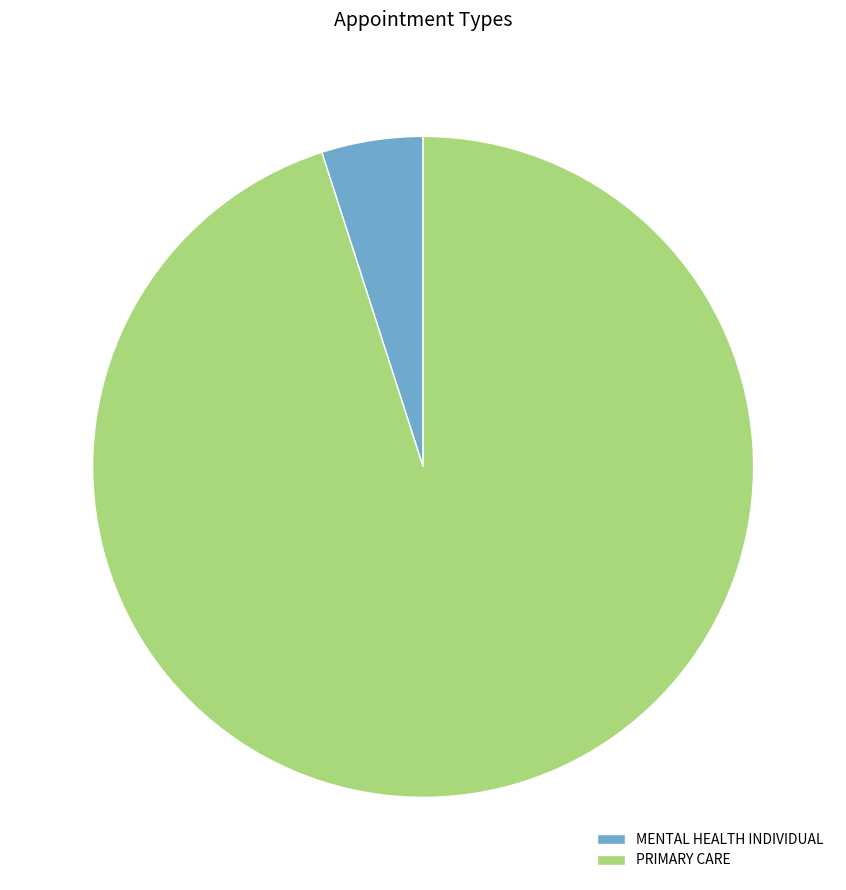

How many slices are in this pie chart?

2